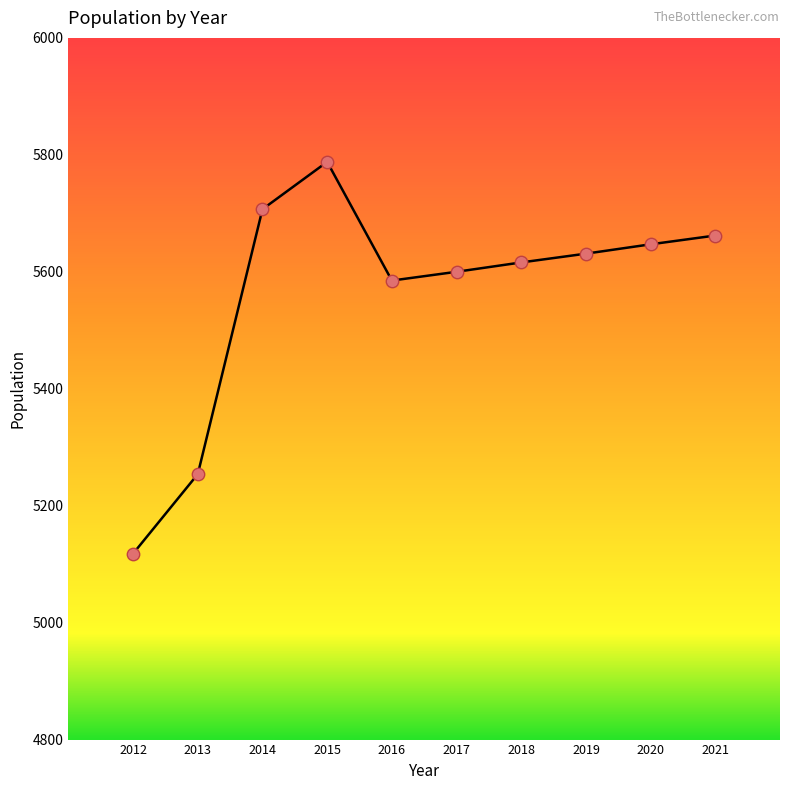

What Y value in the scatter plot is closest to 5453?

5585